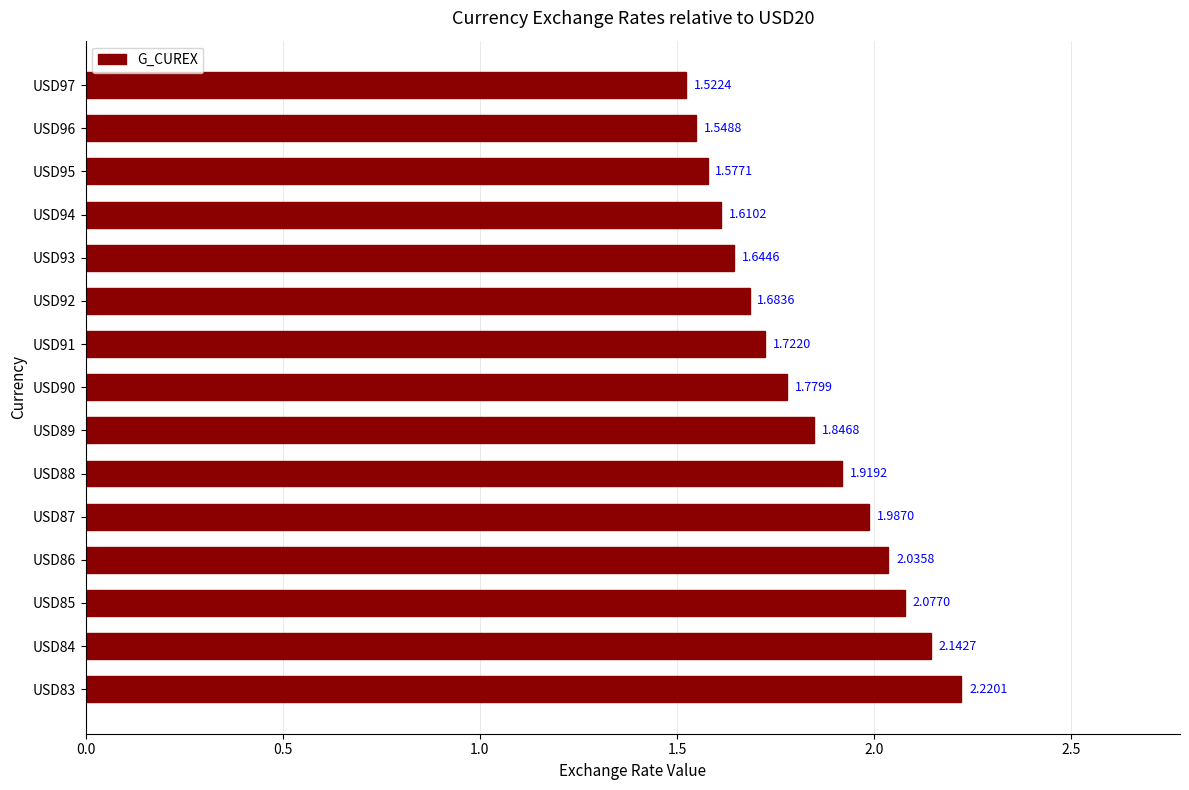

How many bars are there in total?

15